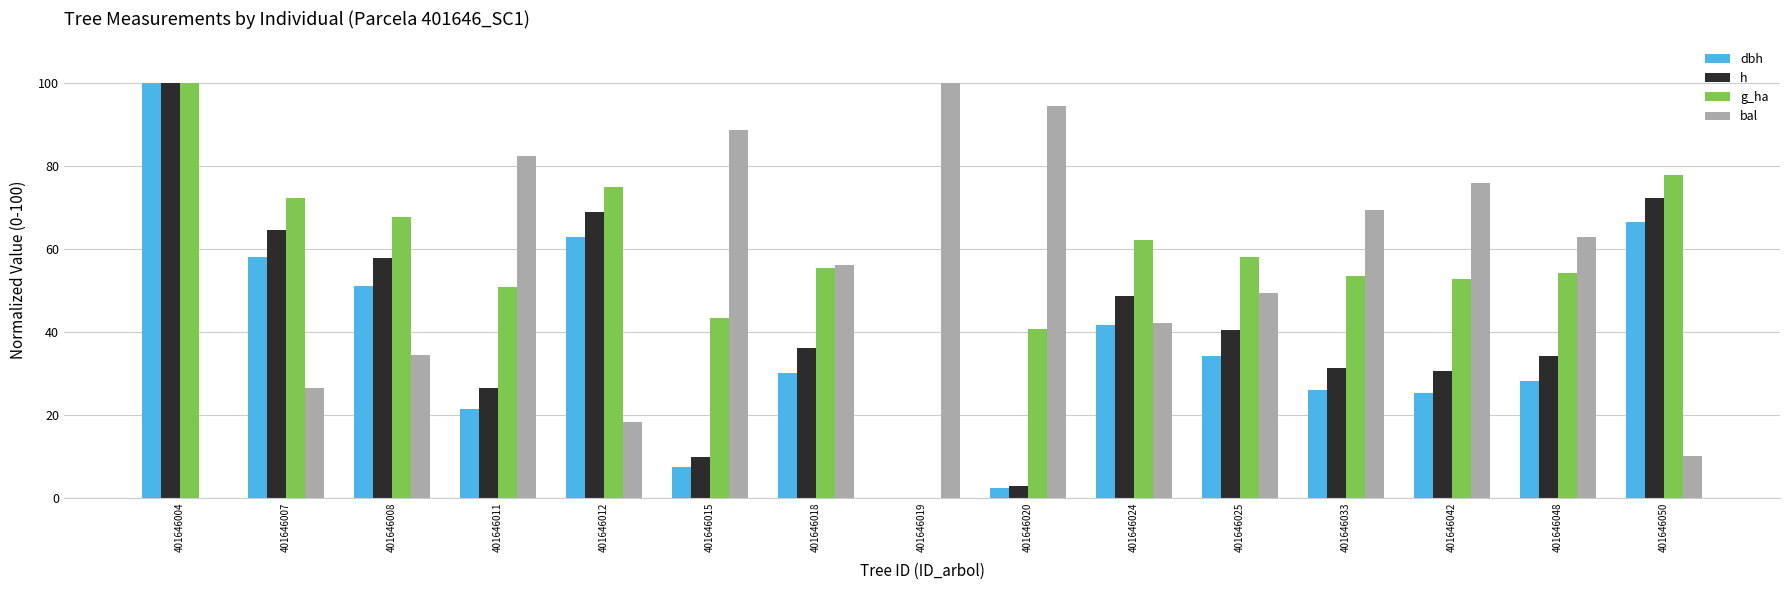

Where is g_ha nearest to the value 50?

401646011